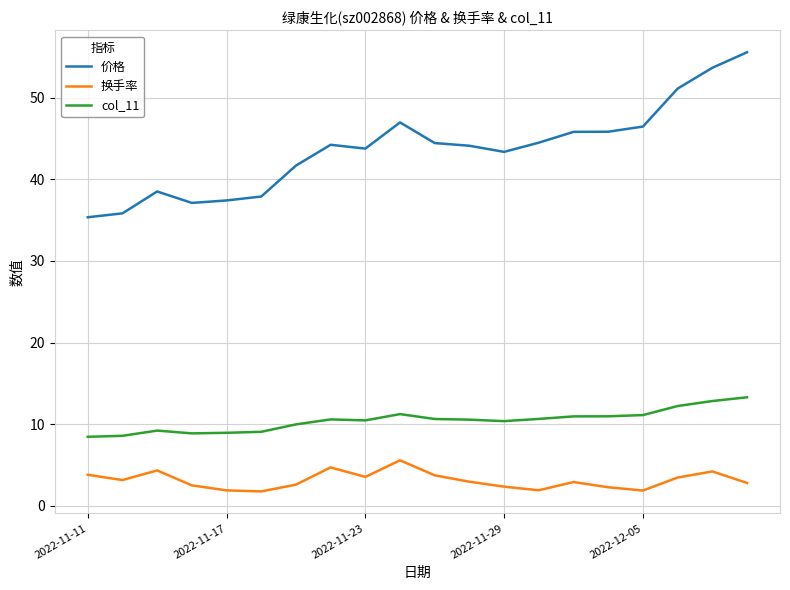

What is the minimum value shown in the chart?

1.8